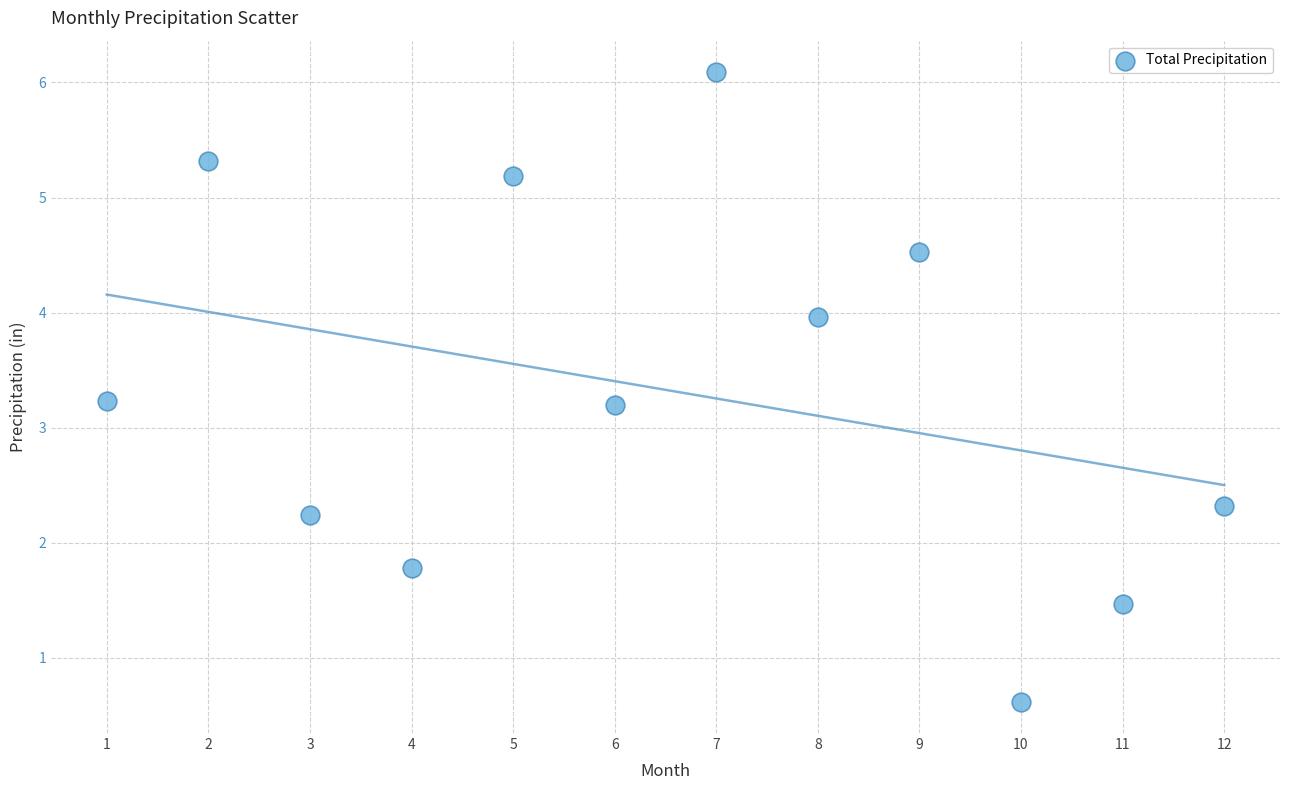

What is the average Y value?

3.3